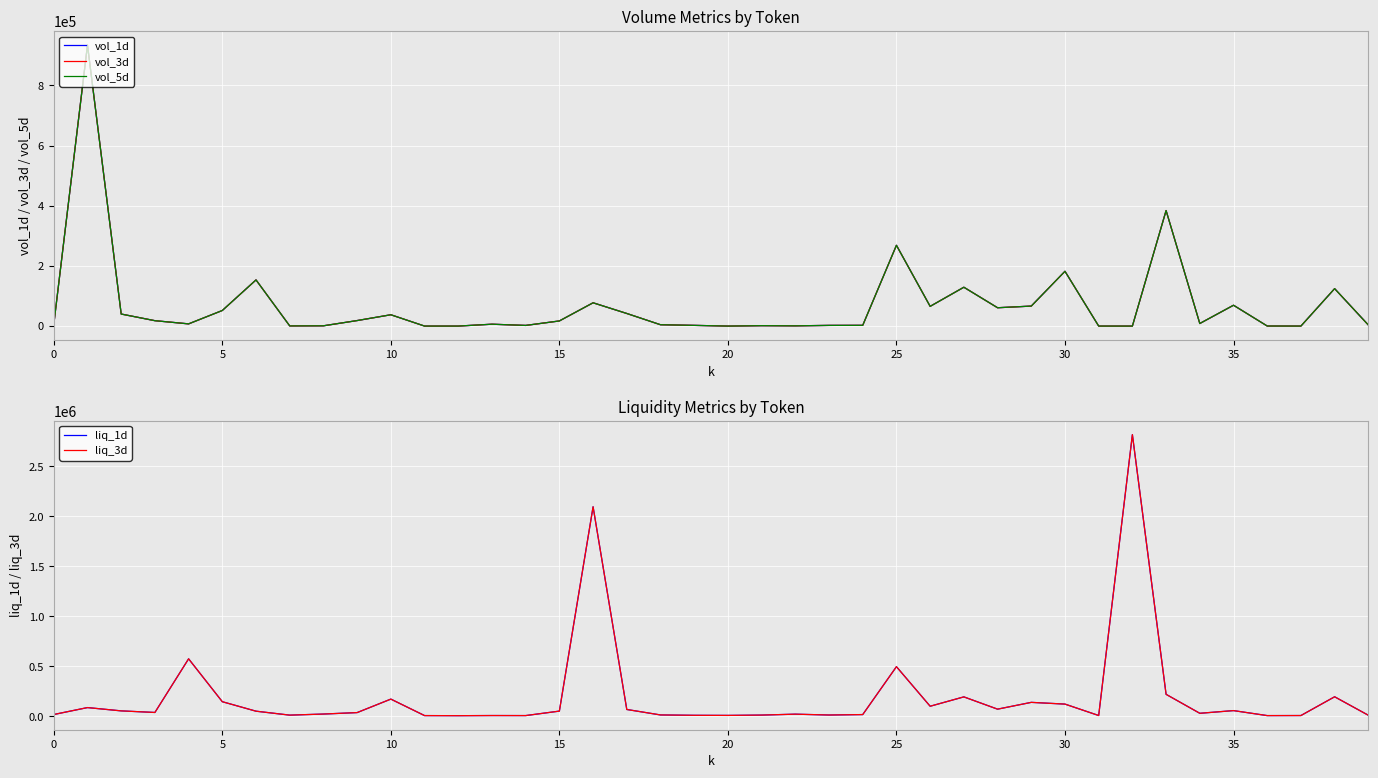

How many lines are shown in the chart?

5